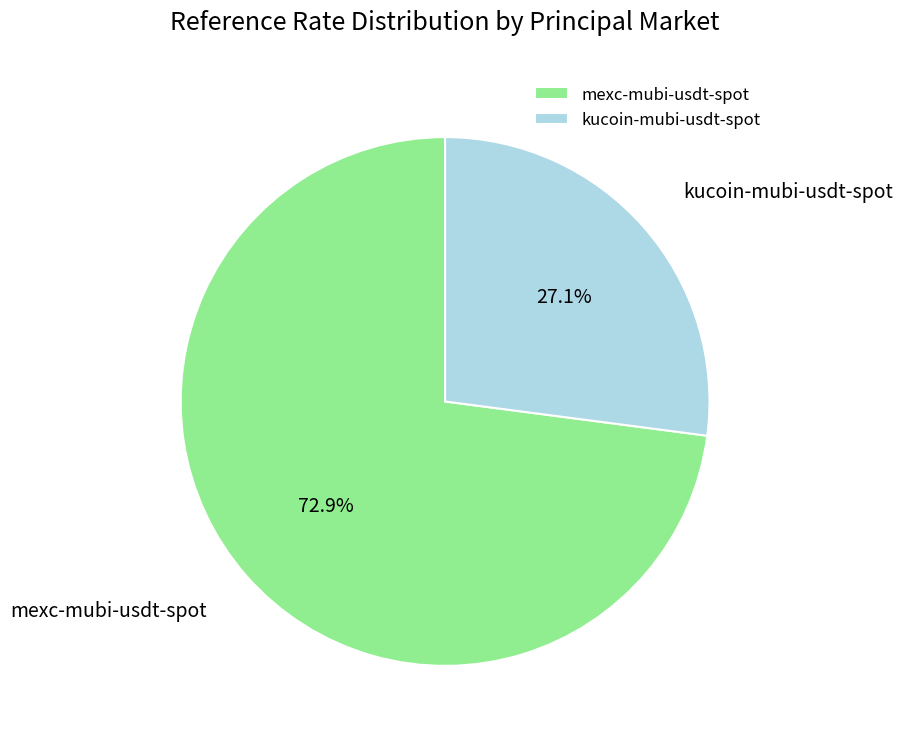

To the nearest percent, what portion does mexc-mubi-usdt-spot represent?

73%